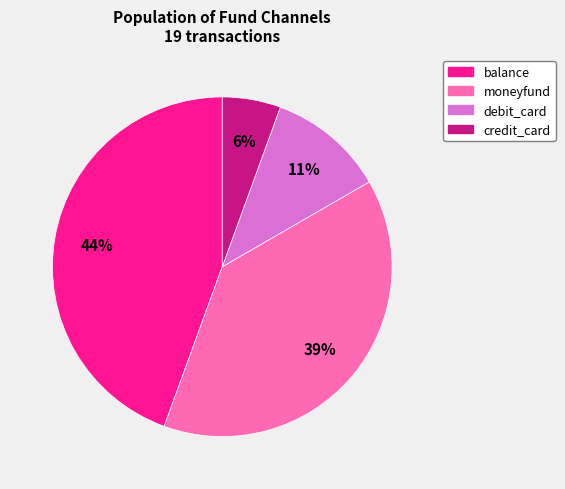

Count the number of slices in the pie.

4